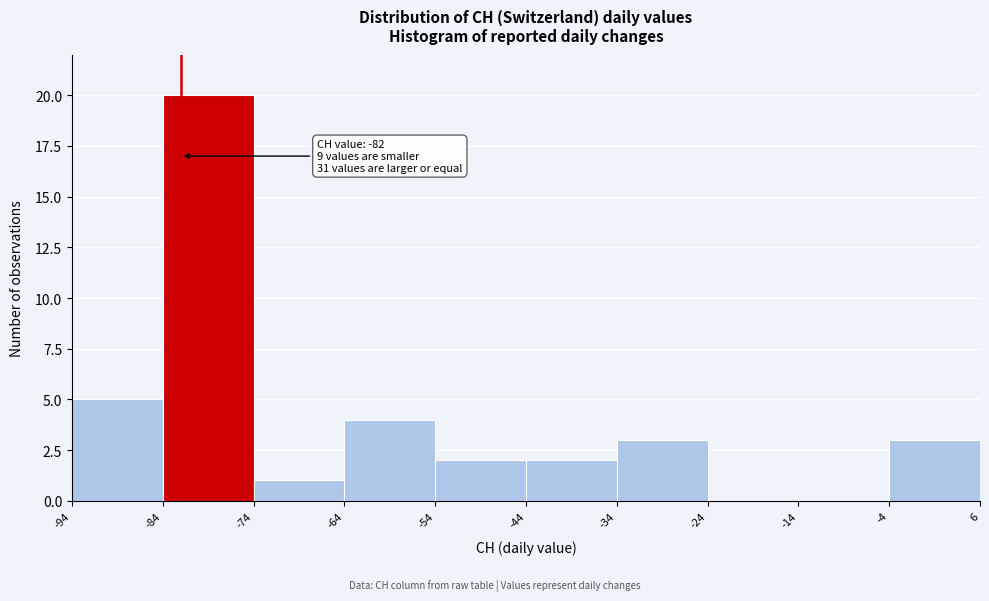

Over which range of the x-axis is the bar tallest?

-84 to -74